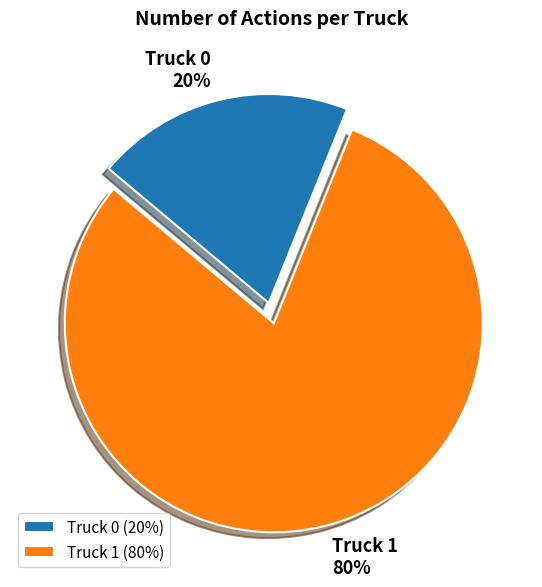

What is the largest slice in the pie chart?

Truck 1